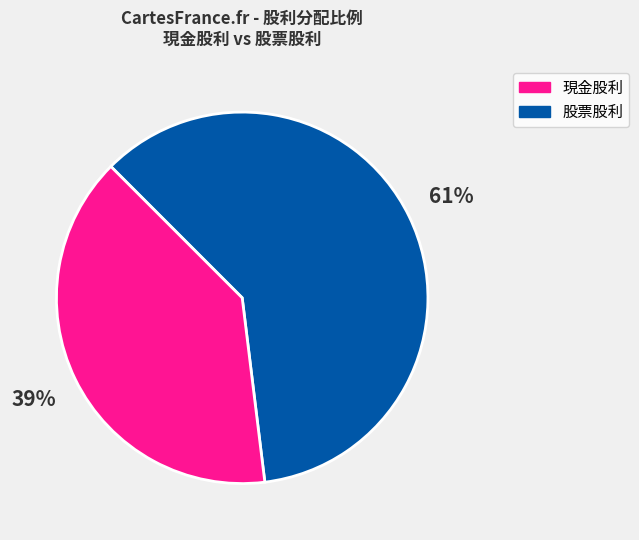

Is there a majority slice in this chart?

Yes